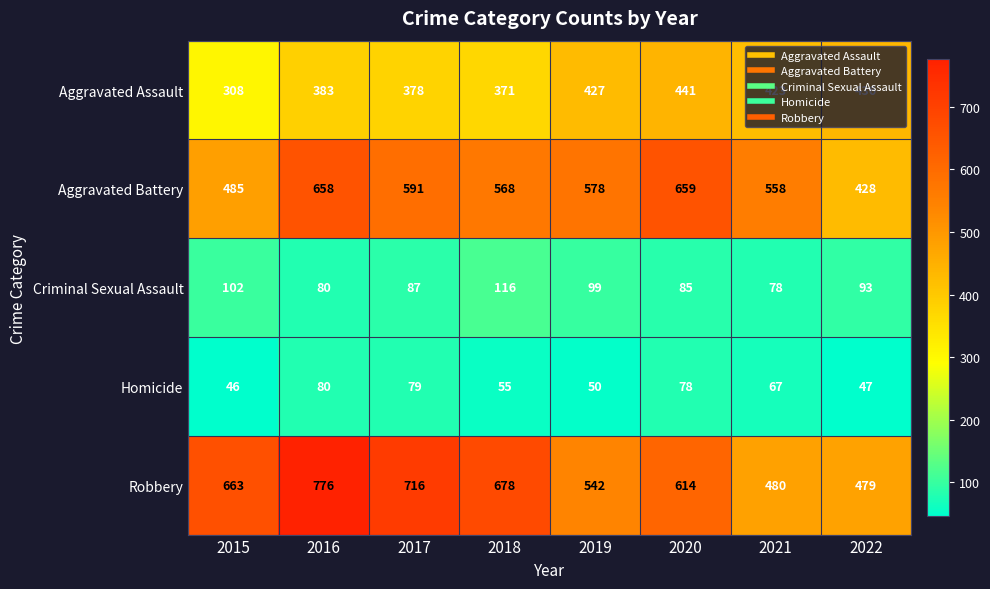

What is the sum of the Robbery values at 2018 and 2016?

1454